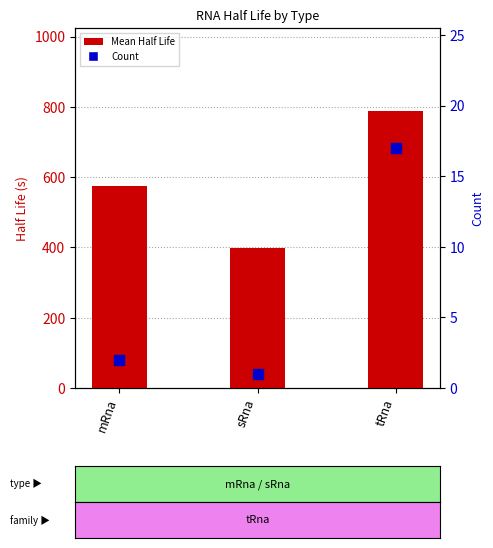

Reading left to right, extract all data points from this chart.

Mean Half Life: 574.1	397.4	788.1
Count: 2.0	1.0	17.0